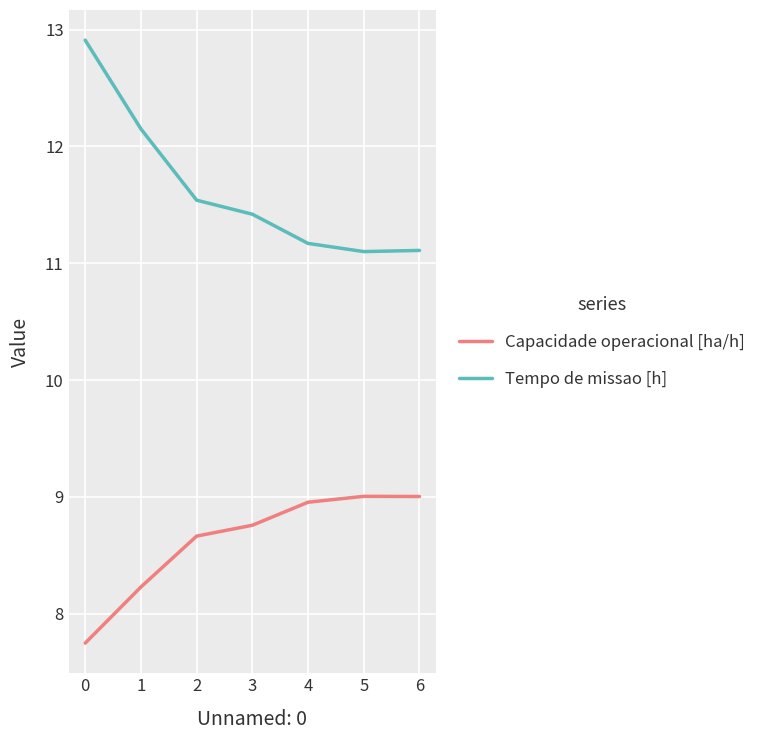

What is the lowest value of the Capacidade operacional [ha/h] series?

7.7